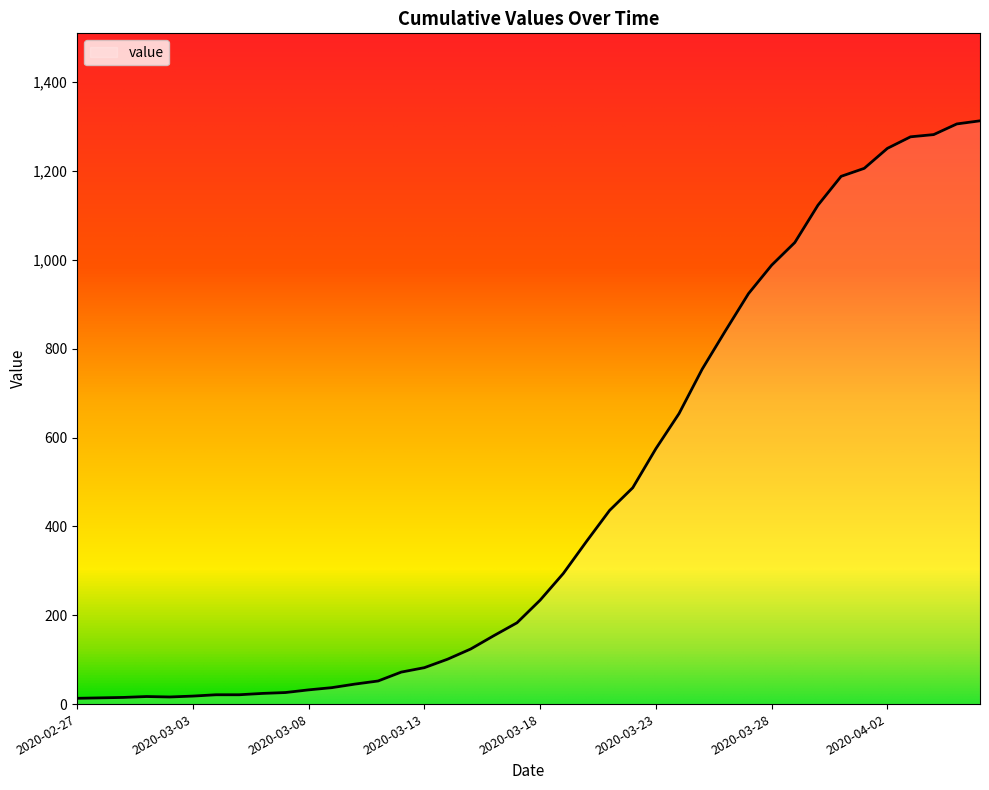

What is the difference between the maximum and minimum values?

1300